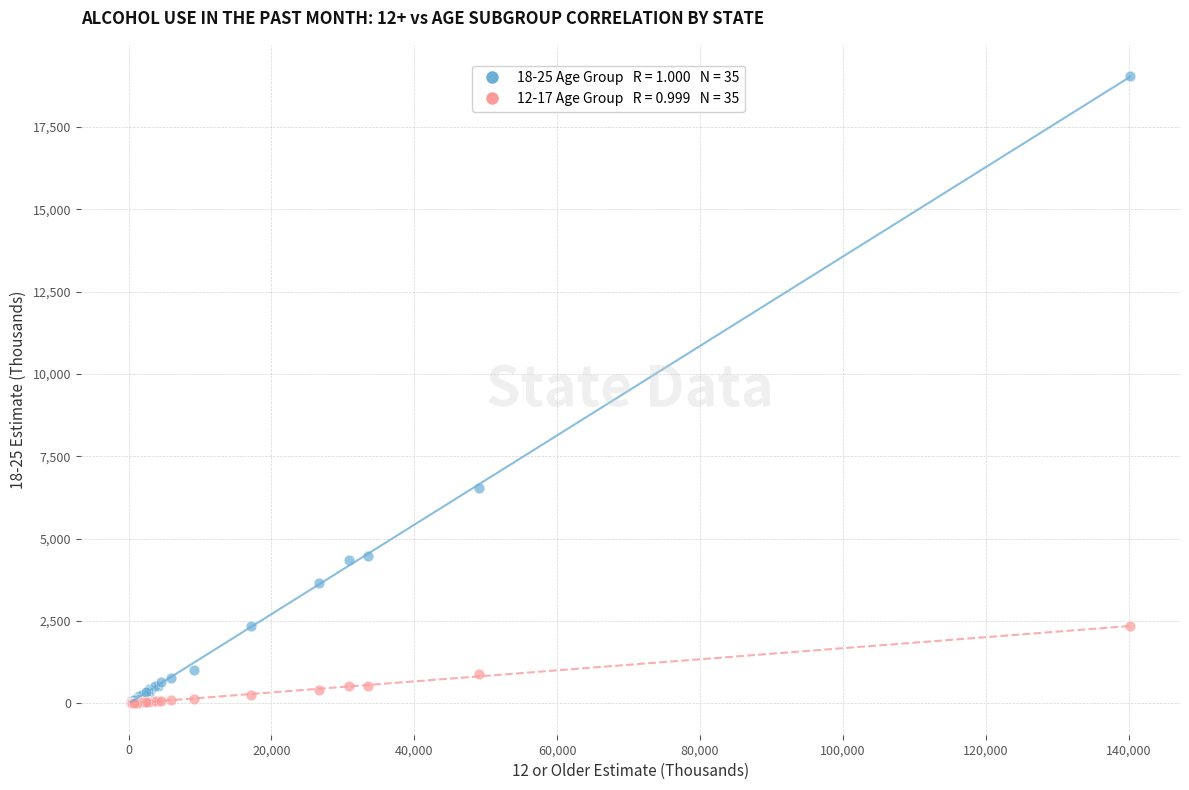

Across all series, what Y value is closest to 9523?

6550